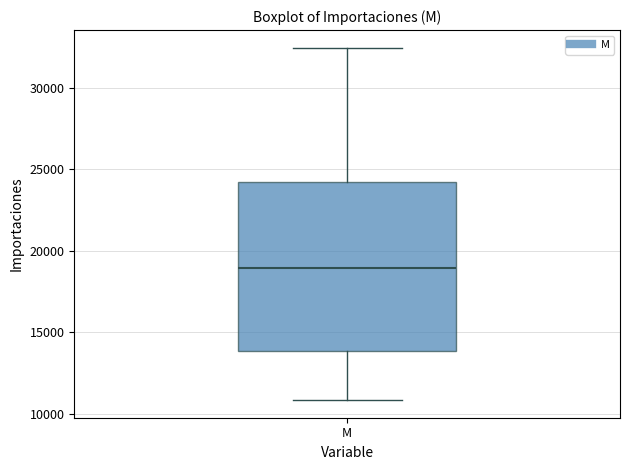

Read this box plot against the y-axis: the position of the median line, the range covered by the box, and the ends of both whiskers. The values are not printed on the chart, so give them approximately, as read against the axis.

median 19000, box 14000 to 24000, whiskers 11000 to 32500